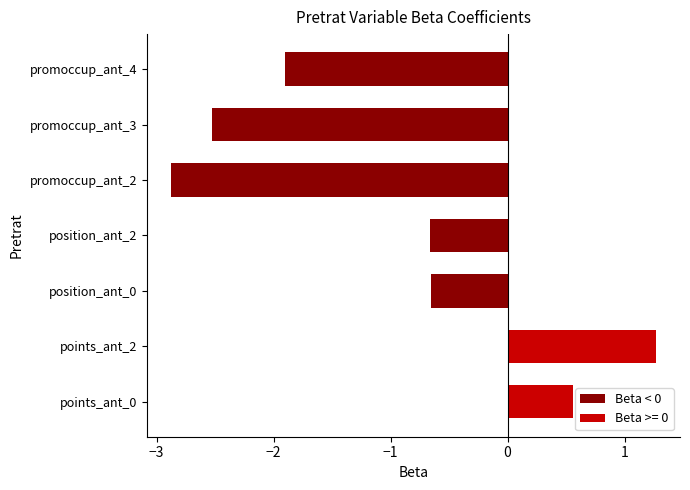

The chart shows a value of -0.8 at promoccup_ant_2. True or false?

False